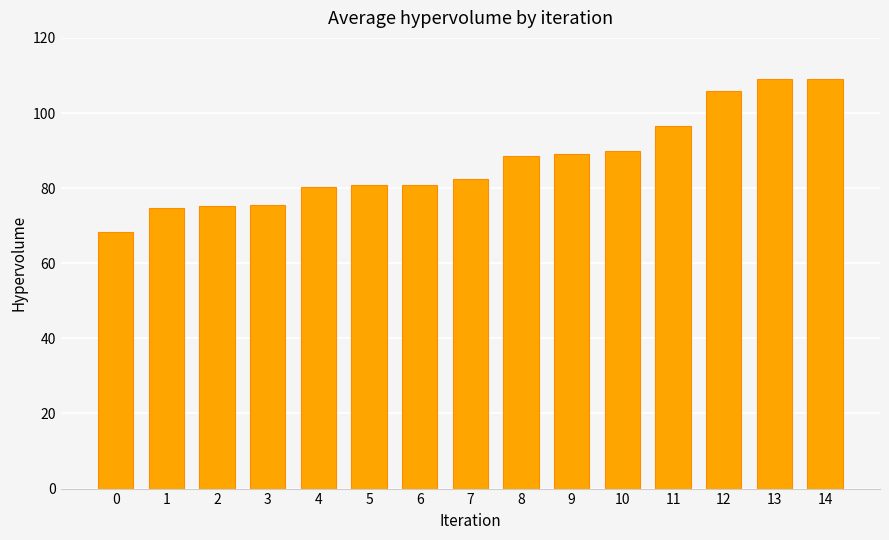

What is the average value?

87.1